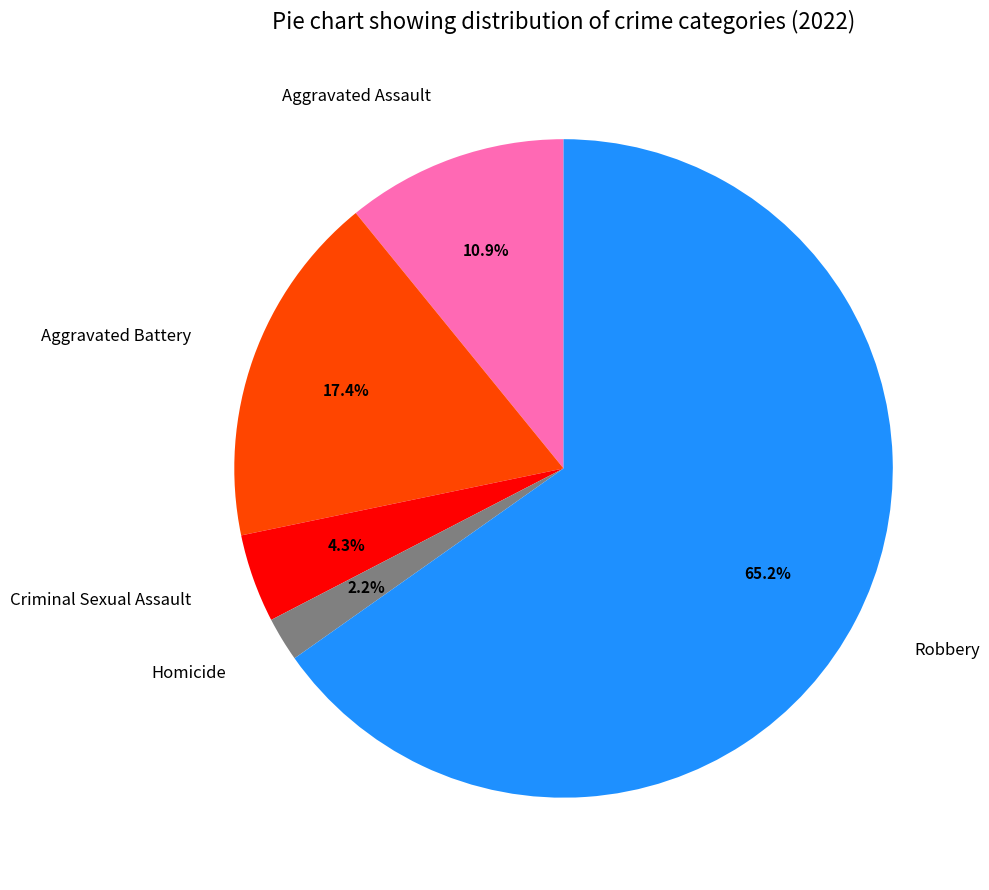

To the nearest percent, what portion does Criminal Sexual Assault represent?

4%